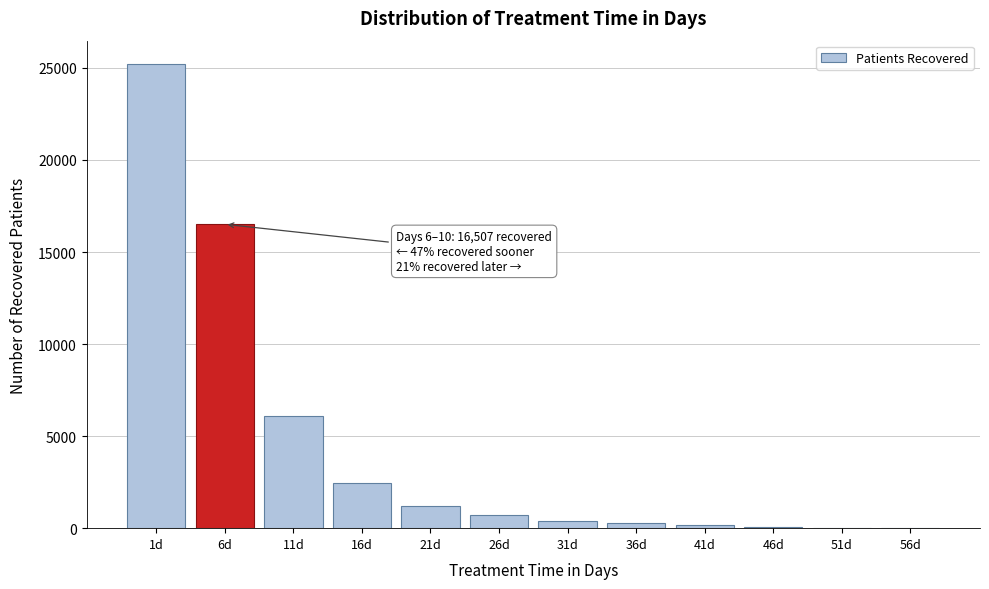

Where is the data nearest to the value 12613?

6d